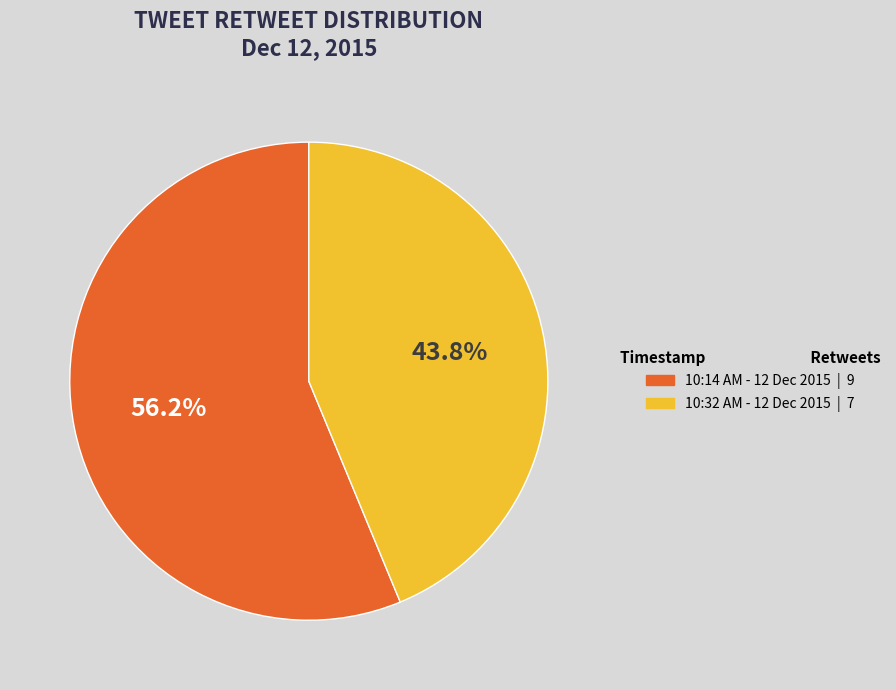

What percentage do 10:14 AM - 12 Dec 2015 and 10:32 AM - 12 Dec 2015 together represent?

100.0%